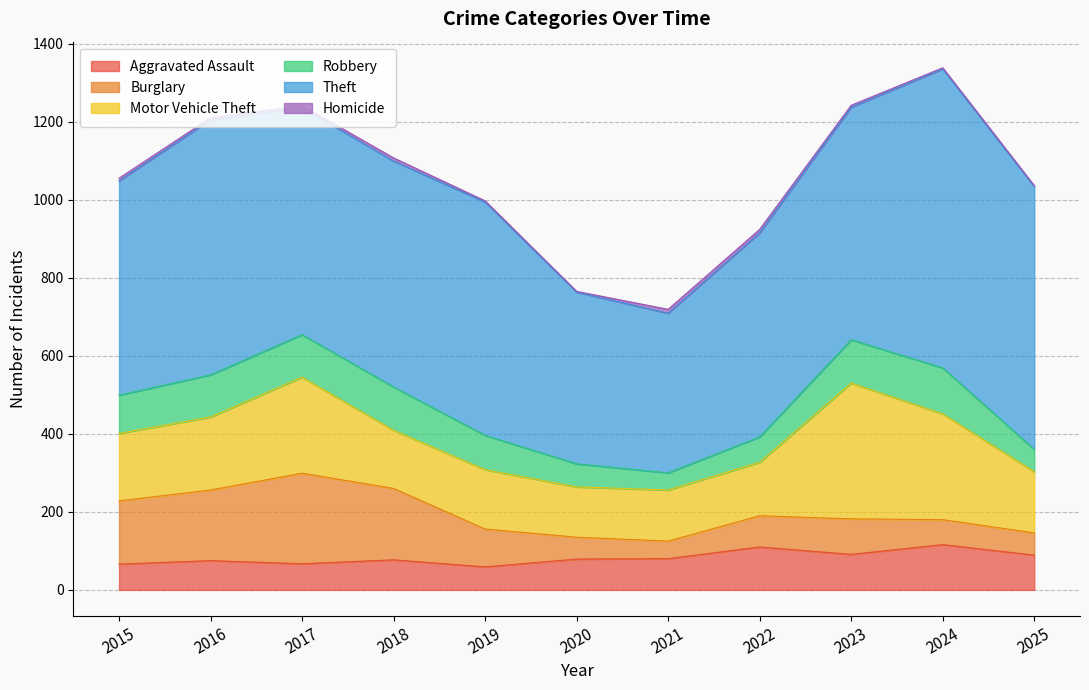

What is the average value of the Motor Vehicle Theft series?

189